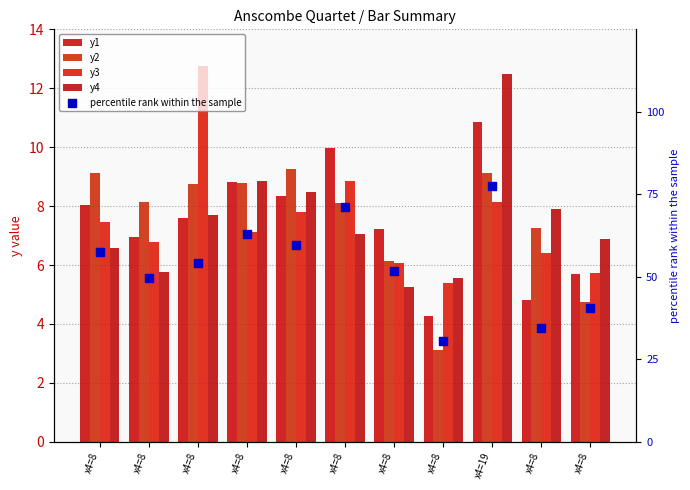

What is the total value across all series at x4=8?

88.6